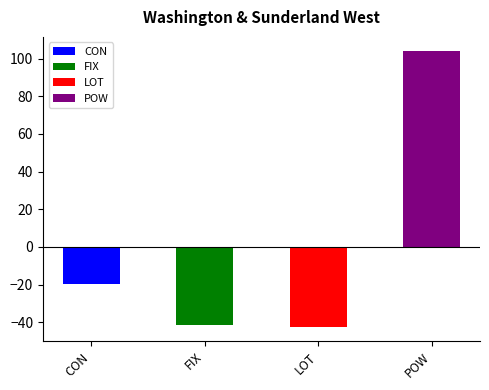

How many bars are there in each group?

4